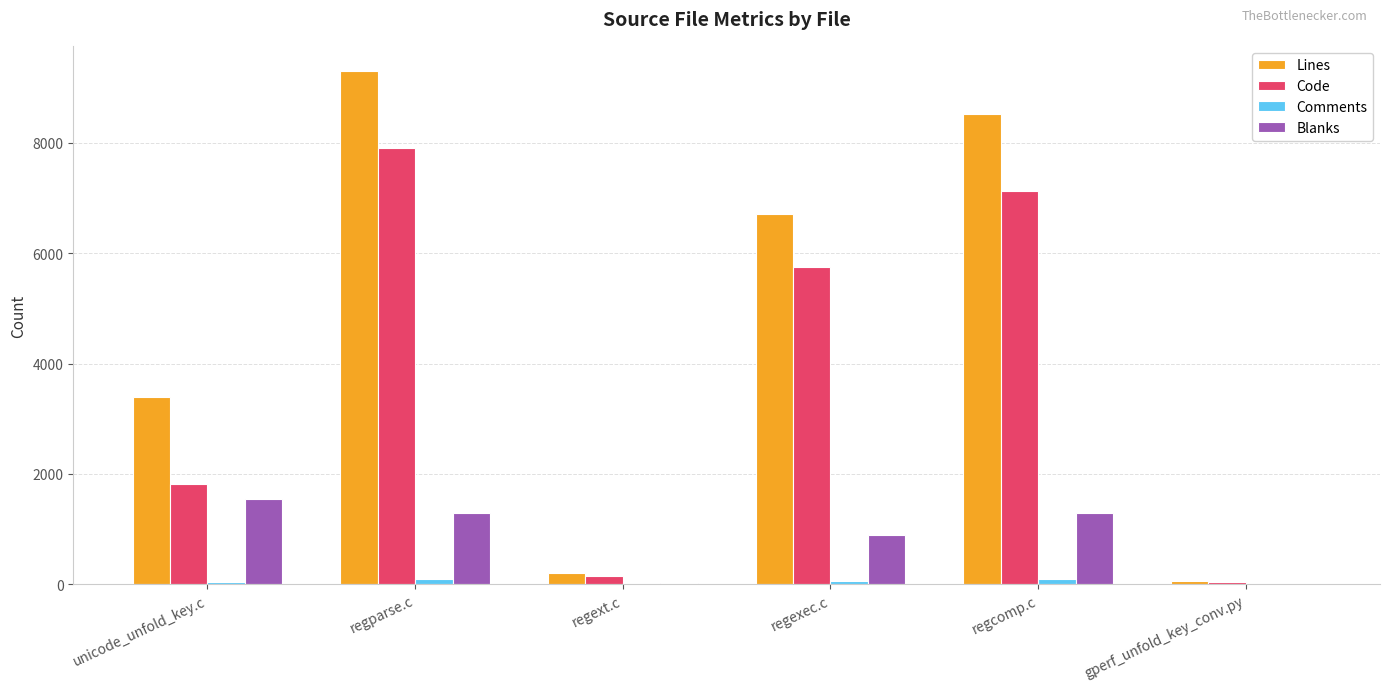

Between unicode_unfold_key.c and regexec.c, which series saw the biggest shift?

Code